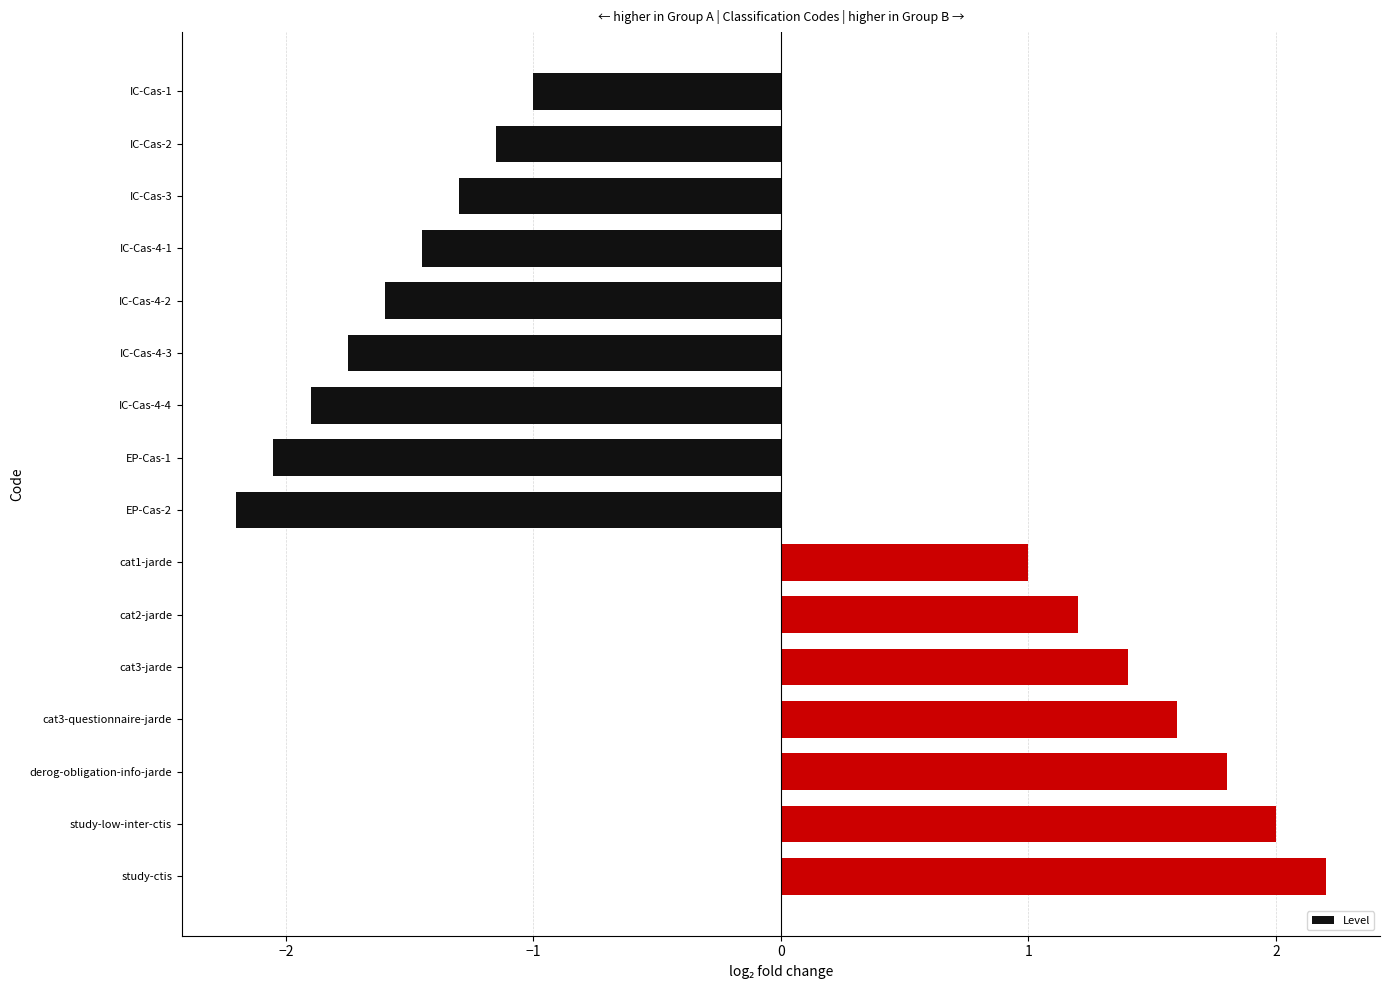

List the labels in order of value, largest first.

study-ctis, study-low-inter-ctis, derog-obligation-info-jarde, cat3-questionnaire-jarde, cat3-jarde, cat2-jarde, cat1-jarde, IC-Cas-1, IC-Cas-2, IC-Cas-3, IC-Cas-4-1, IC-Cas-4-2, IC-Cas-4-3, IC-Cas-4-4, EP-Cas-1, EP-Cas-2